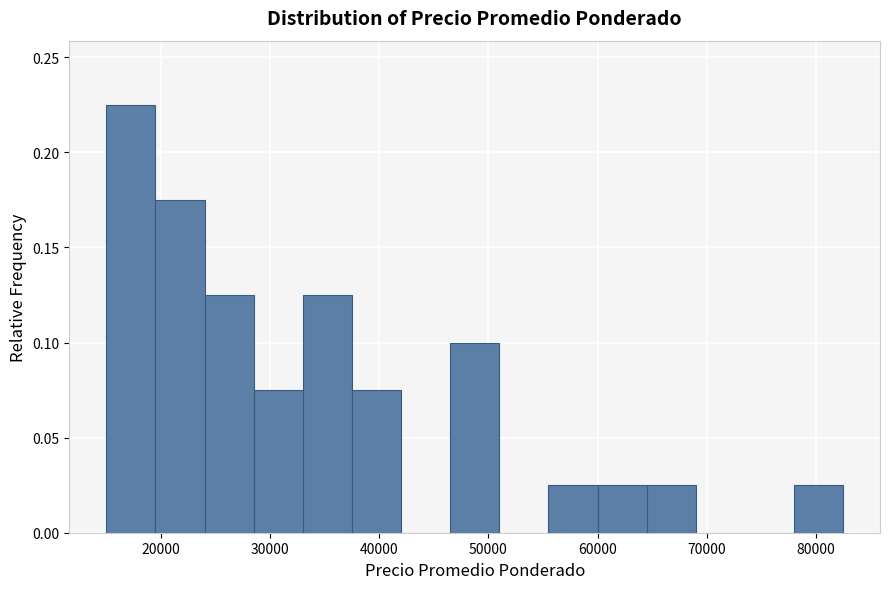

Reading left to right, transcribe this chart: for each bar, give the range it covers on the x-axis and its height. Neither the bar edges nor the heights are printed on the chart, so give them approximately, as read against the axes.

15000 to 19500: 0.225
19500 to 24000: 0.175
24000 to 28500: 0.125
28500 to 33000: 0.075
33000 to 37500: 0.125
37500 to 42000: 0.075
42000 to 46500: 0
46500 to 51000: 0.100
51000 to 55500: 0
55500 to 60000: 0.025
60000 to 64500: 0.025
64500 to 69000: 0.025
69000 to 73500: 0
73500 to 78000: 0
78000 to 82500: 0.025